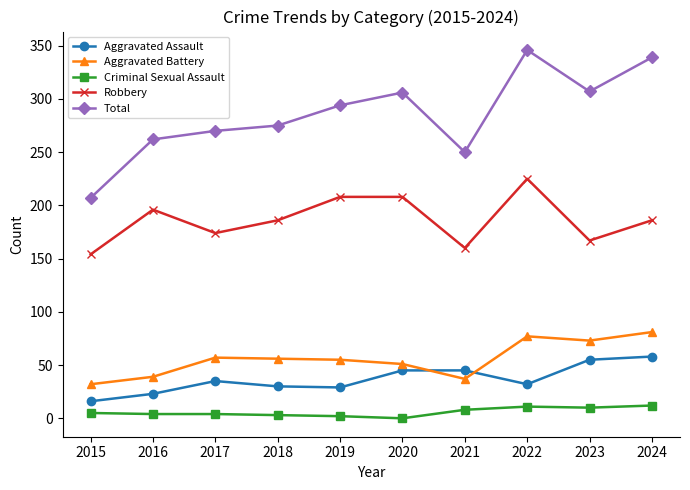

In Aggravated Battery, how many points are higher than both neighbors (excluding endpoints)?

2